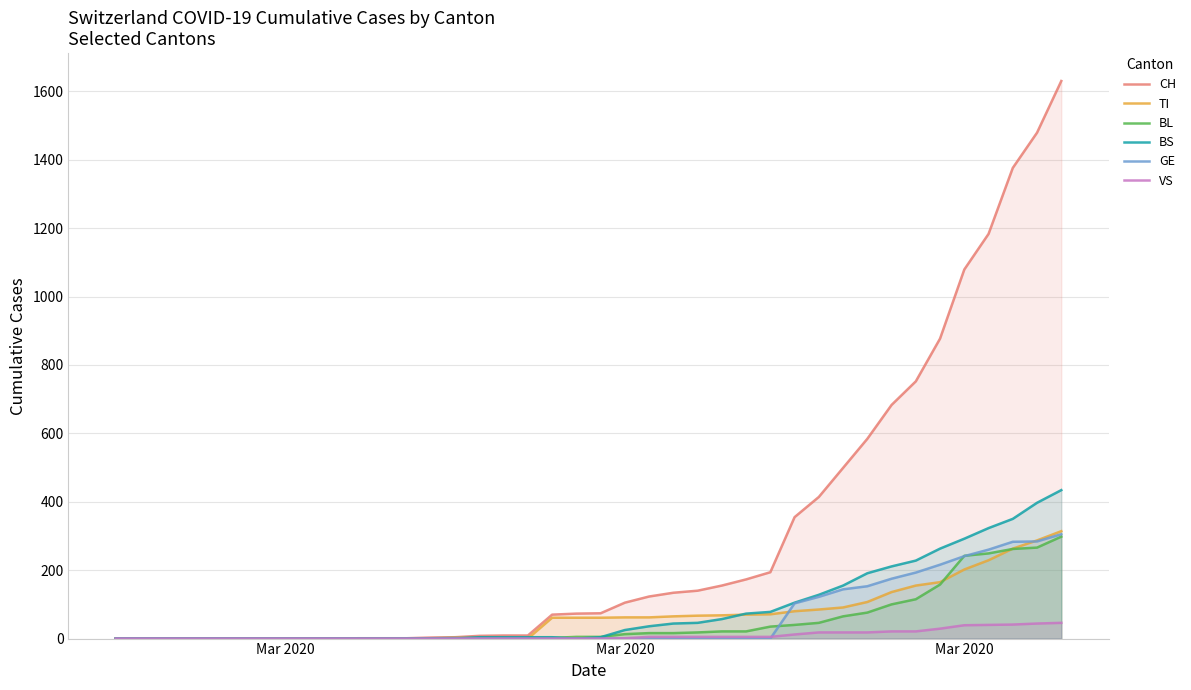

What is the difference between the maximum and second lowest values in the CH series?

1630